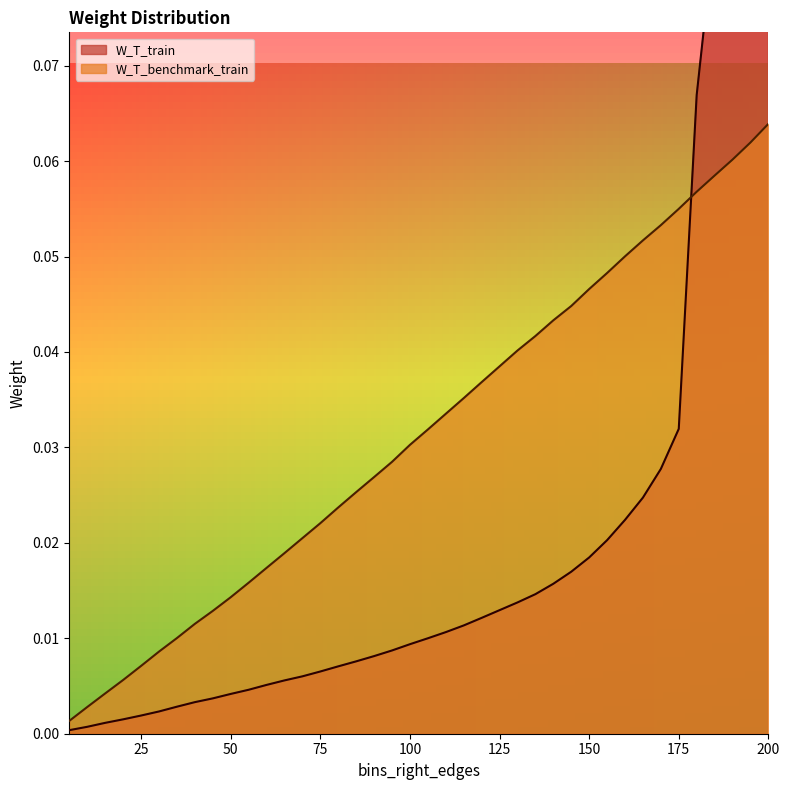

Reading left to right, list all the values displayed in this chart.

W_T_train: 0.0	0.0	0.0	0.0	0.0	0.0	0.0	0.0	0.0	0.0	0.0	0.0	0.0	0.0	0.0	0.0	0.0	0.0	0.0	0.0	0.0	0.0	0.0	0.0	0.0	0.0	0.0	0.0	0.0	0.0	0.0	0.0	0.0	0.0	0.0	0.1	0.1	0.1	0.1	0.1
W_T_benchmark_train: 0.0	0.0	0.0	0.0	0.0	0.0	0.0	0.0	0.0	0.0	0.0	0.0	0.0	0.0	0.0	0.0	0.0	0.0	0.0	0.0	0.0	0.0	0.0	0.0	0.0	0.0	0.0	0.0	0.0	0.0	0.0	0.1	0.1	0.1	0.1	0.1	0.1	0.1	0.1	0.1